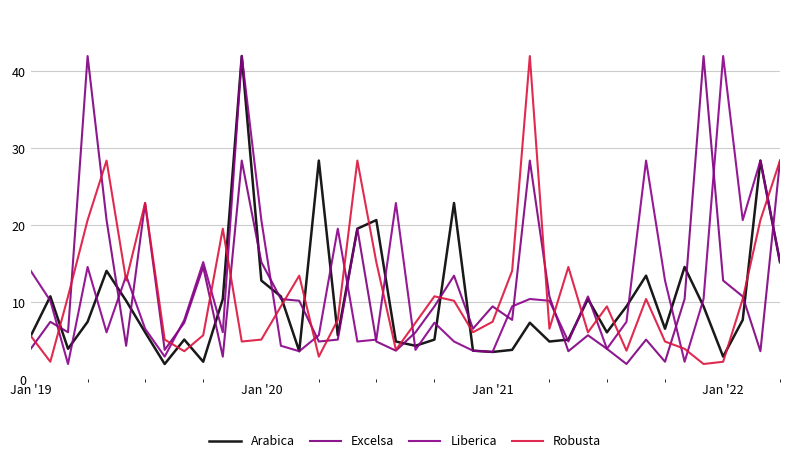

What is the average value of the Liberica series?

11.7